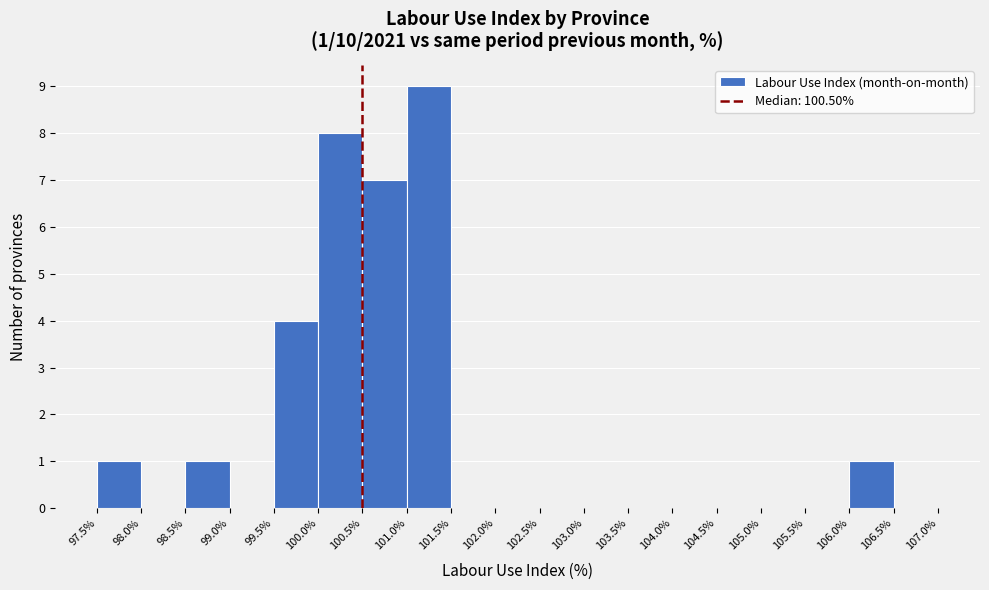

Which range on the x-axis has the tallest bar?

101.0% to 101.5%